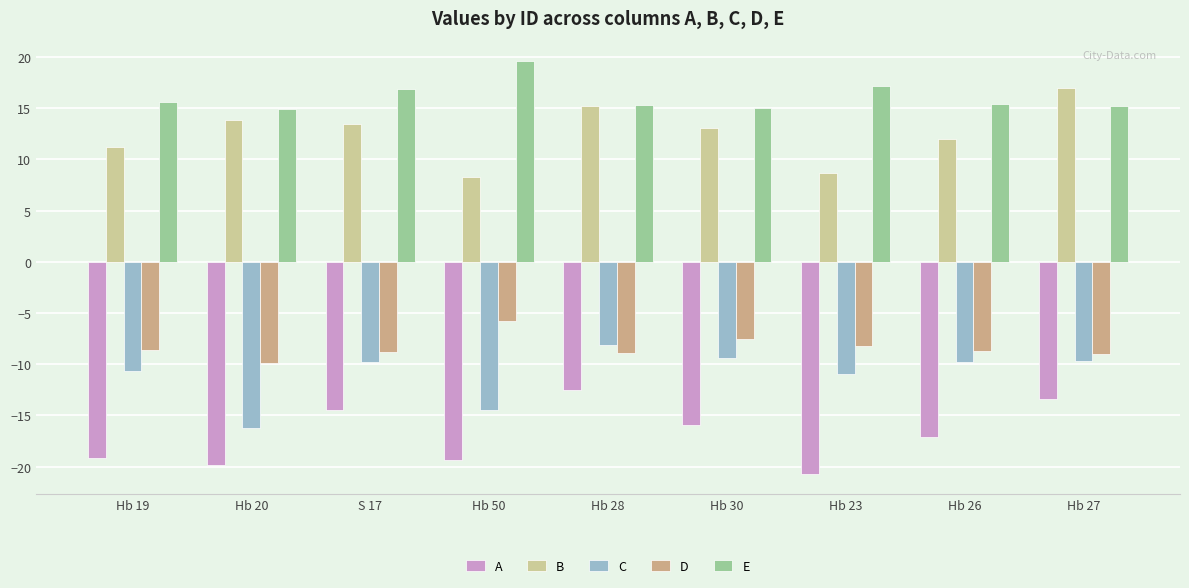

List the series in order of their peak value, lowest first.

A, C, D, B, E